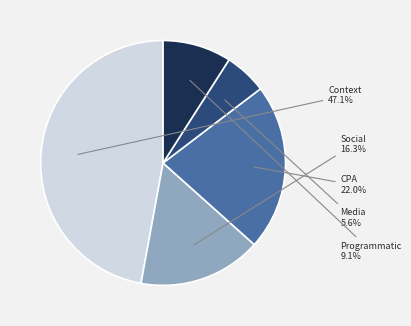

To the nearest percent, what is the average slice percentage?

20%